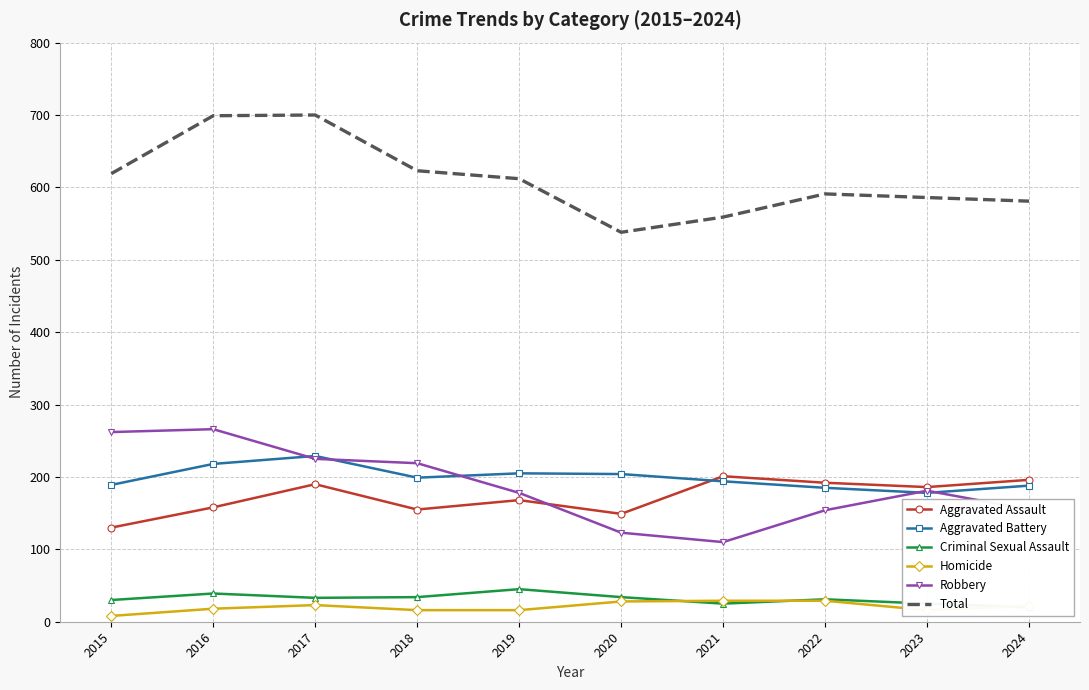

True or false: Aggravated Battery and Homicide cross at least once.

False